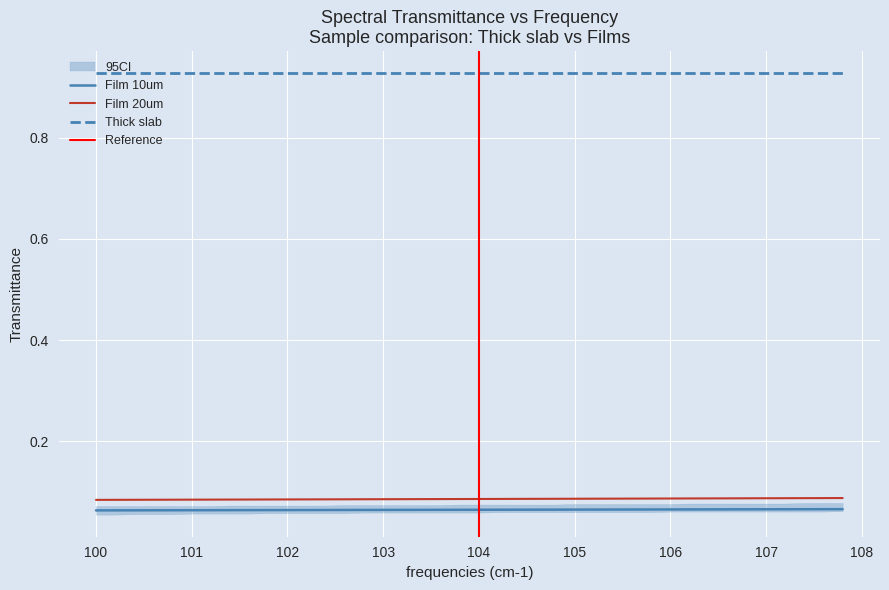

True or false: Film 20um and Film 10um cross at least once.

False